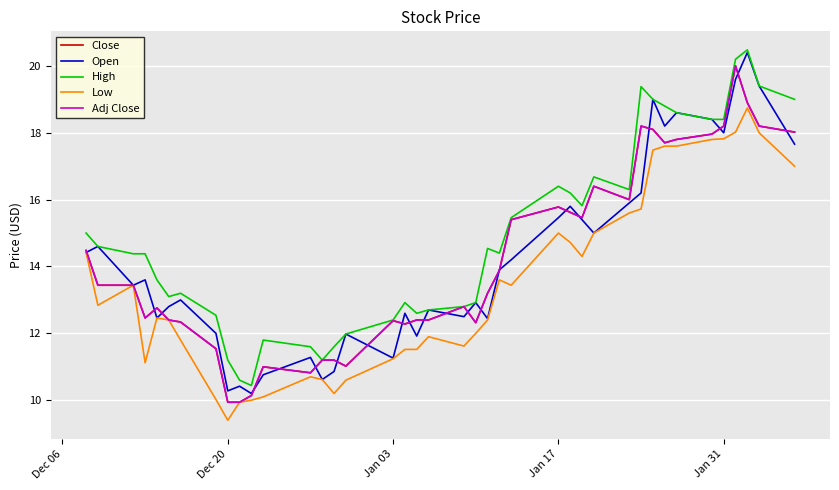

What is the value of the Close point at the 11th from the left?

10.1